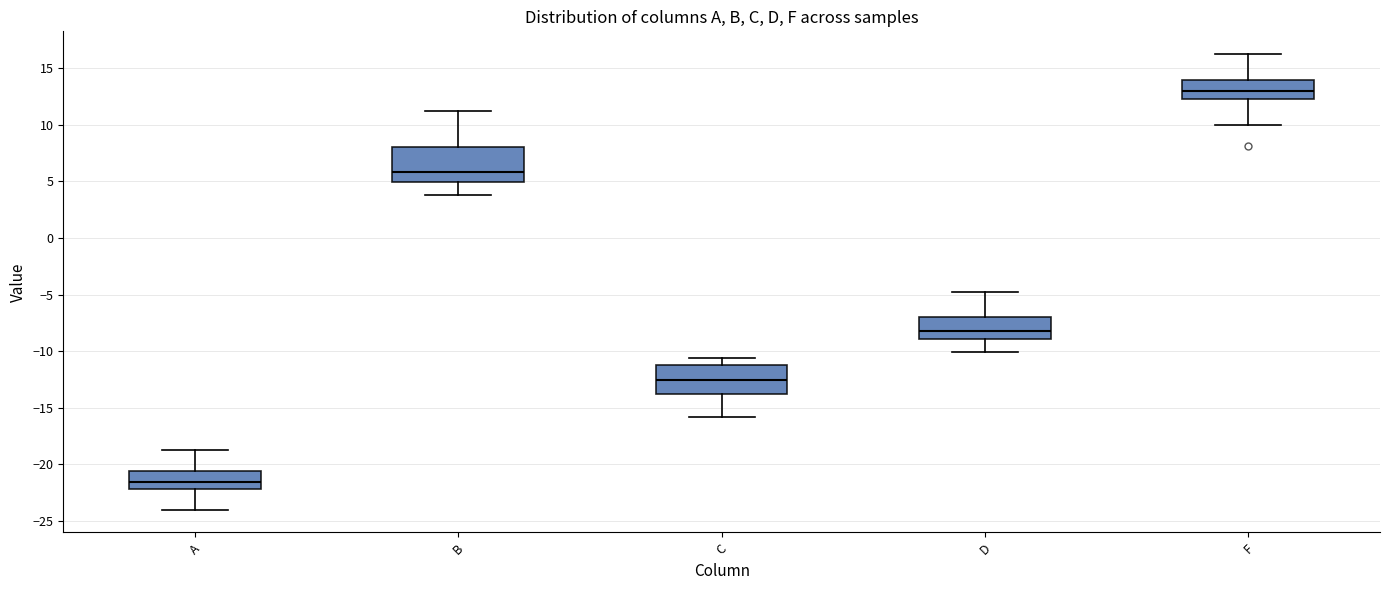

Which box has the highest median line?

F